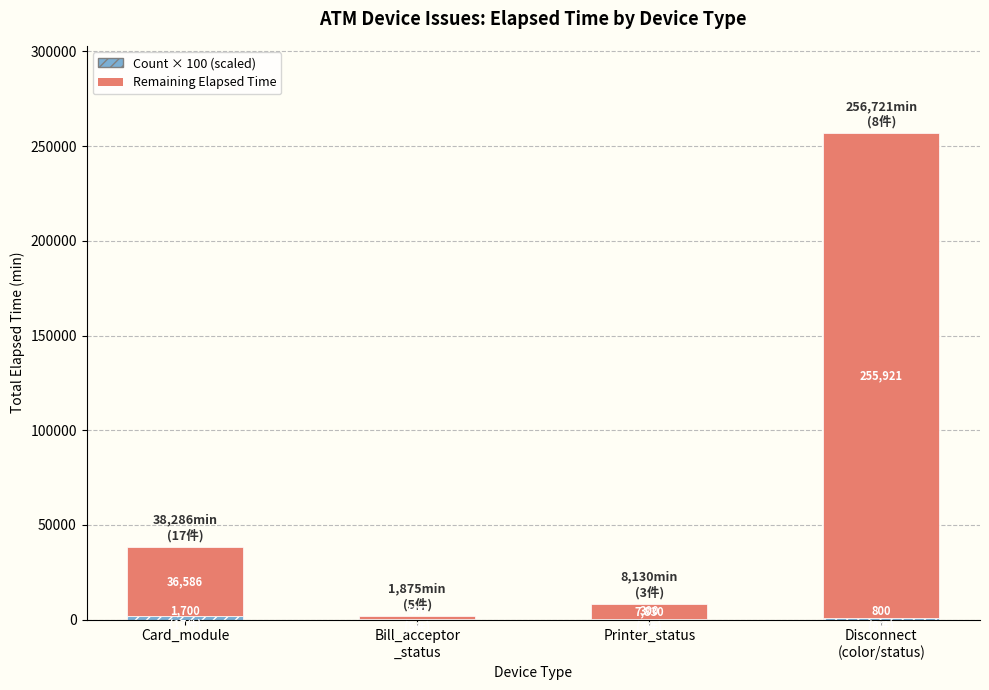

Are the bars horizontal?

No